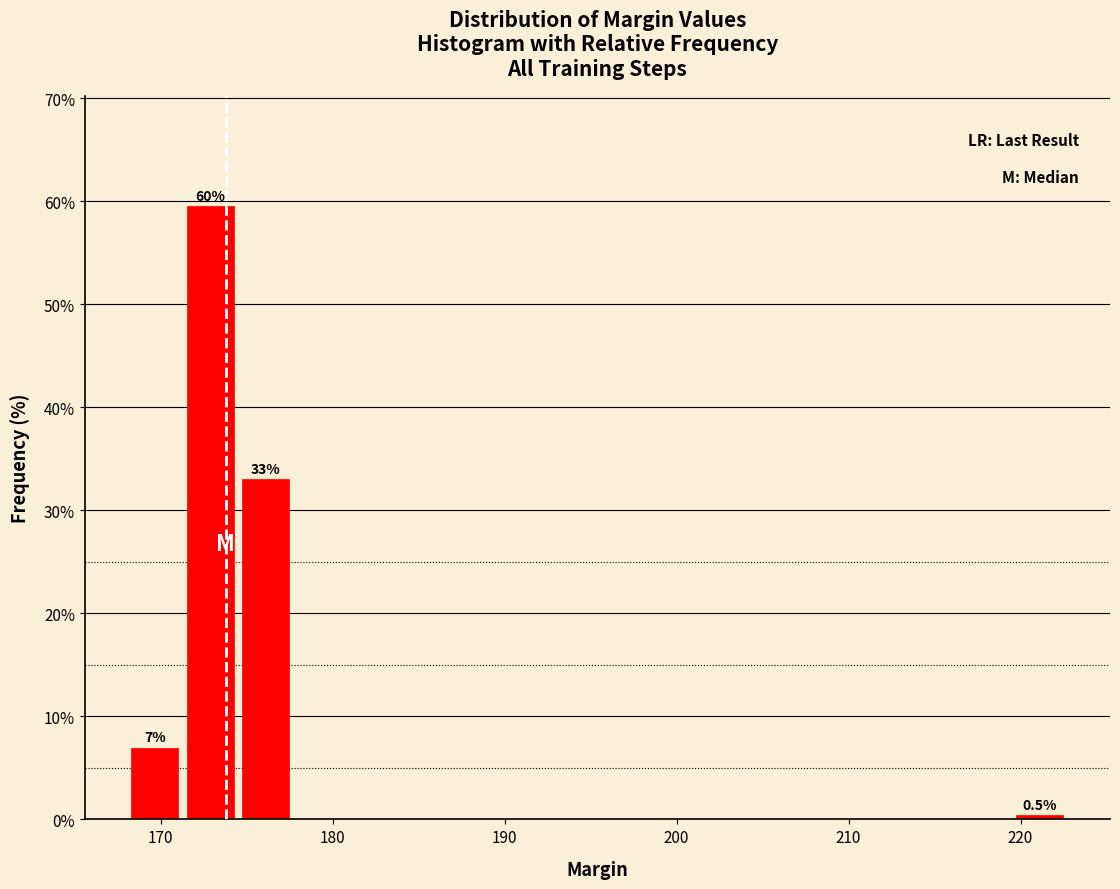

Read against the x-axis, roughly where is the centre of the tallest bar?

173